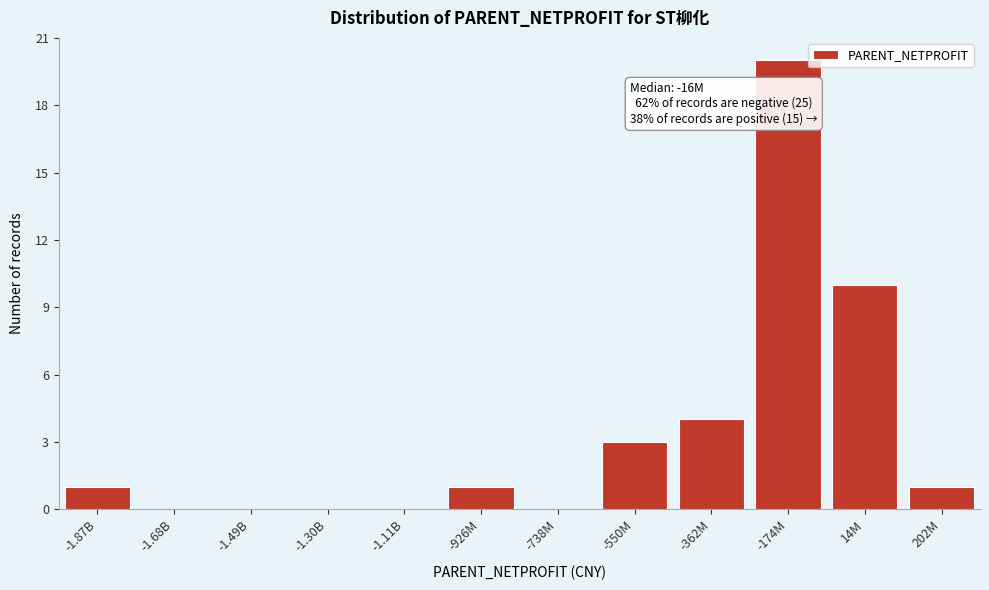

Reading left to right, extract all data points from this chart.

-1.87B=1	-1.68B=0	-1.49B=0	-1.30B=0	-1.11B=0	-926M=1	-738M=0	-550M=3	-362M=4	-174M=20	14M=10	202M=1